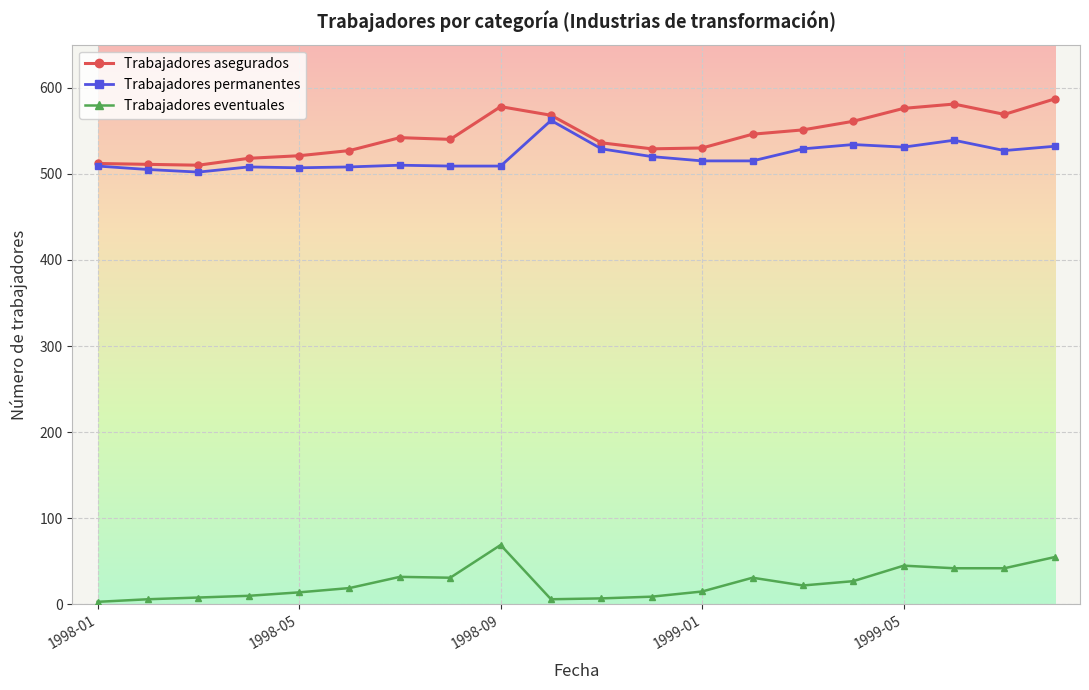

What is the smallest value displayed?

3